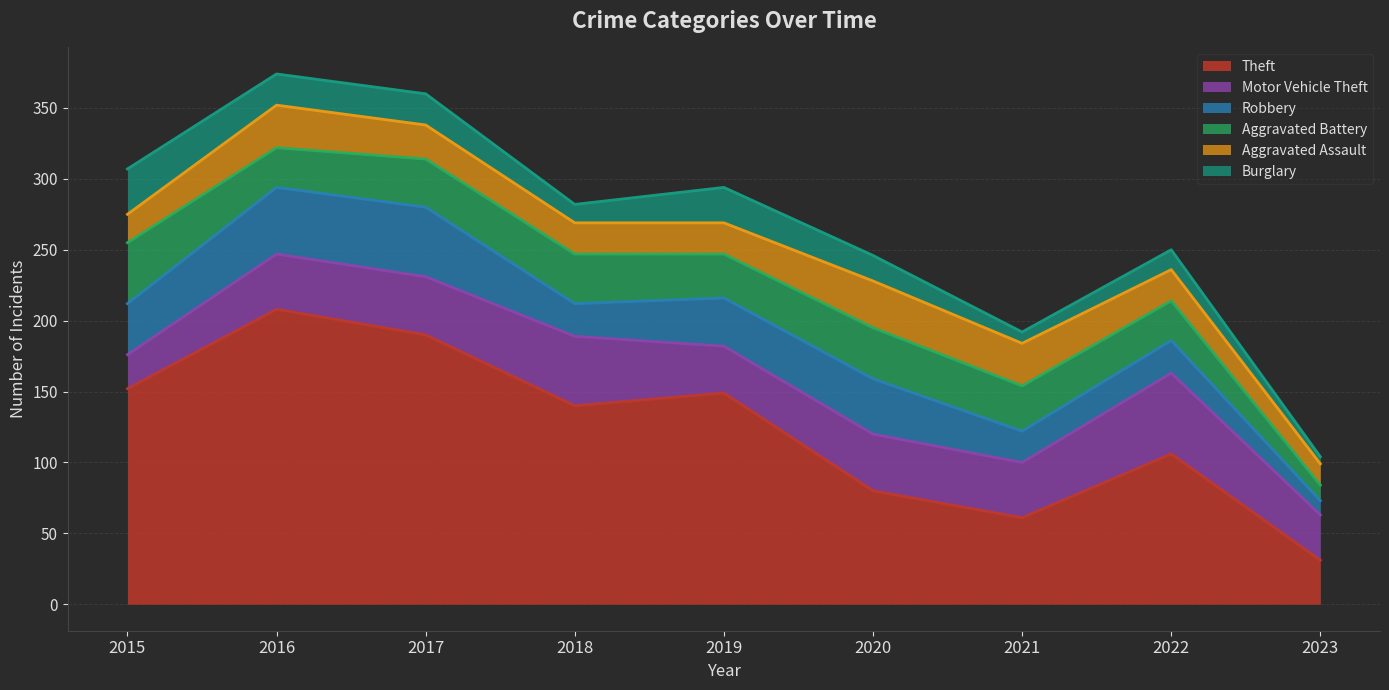

Between which two adjacent categories do Theft and Motor Vehicle Theft first intersect?

2022 and 2023